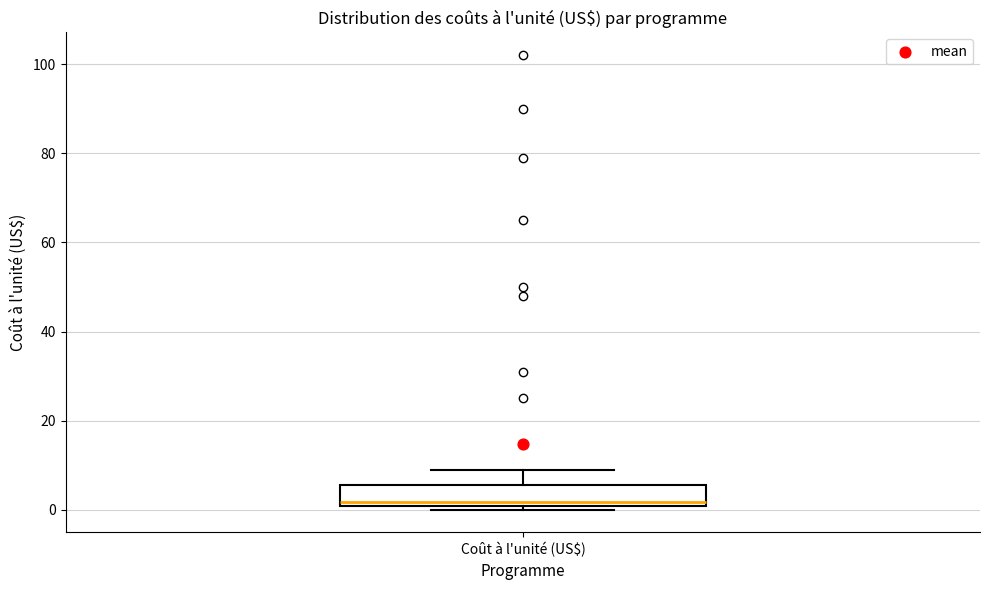

Read this box plot against the y-axis: the position of the median line, the range covered by the box, and the ends of both whiskers. The values are not printed on the chart, so give them approximately, as read against the axis.

median 2, box 0 to 6, whiskers 0 (just below the box's lower edge) to 8